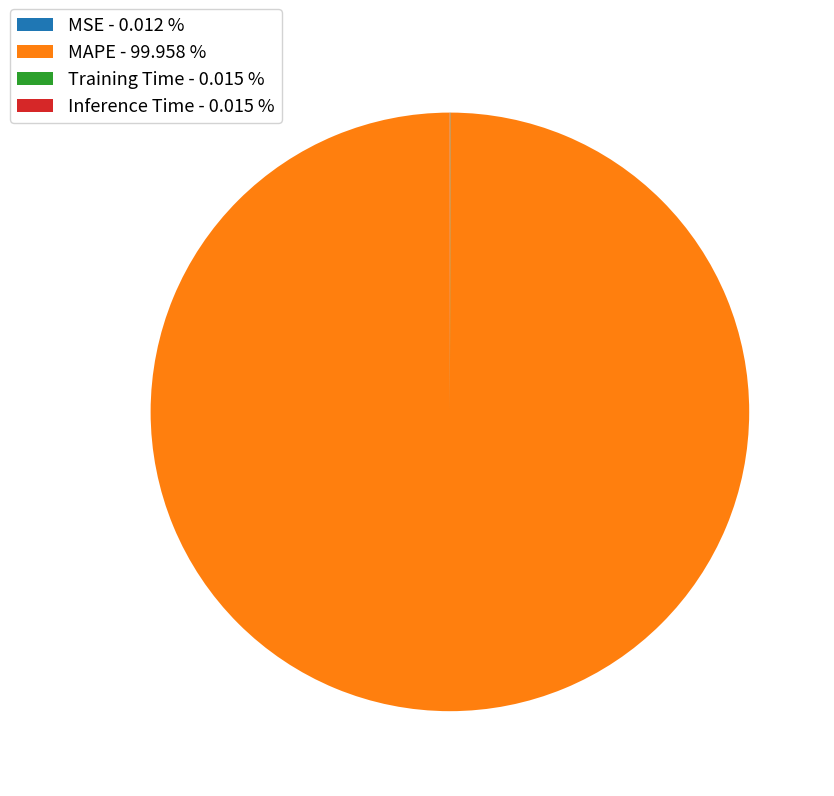

Which category accounts for the majority?

MAPE